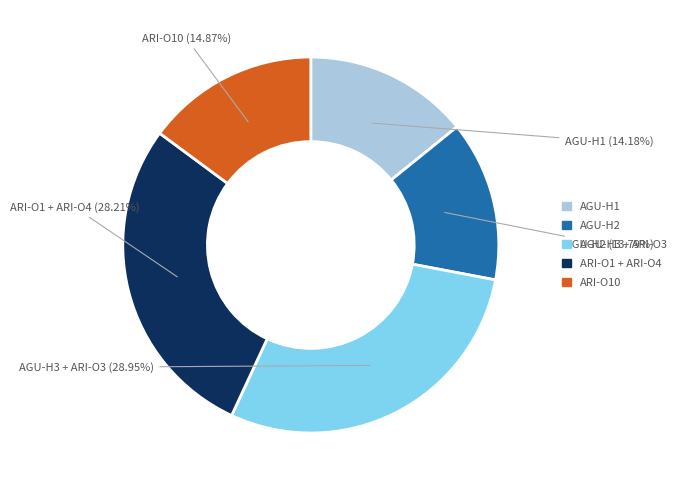

Is there any slice that represents more than half of the pie?

No